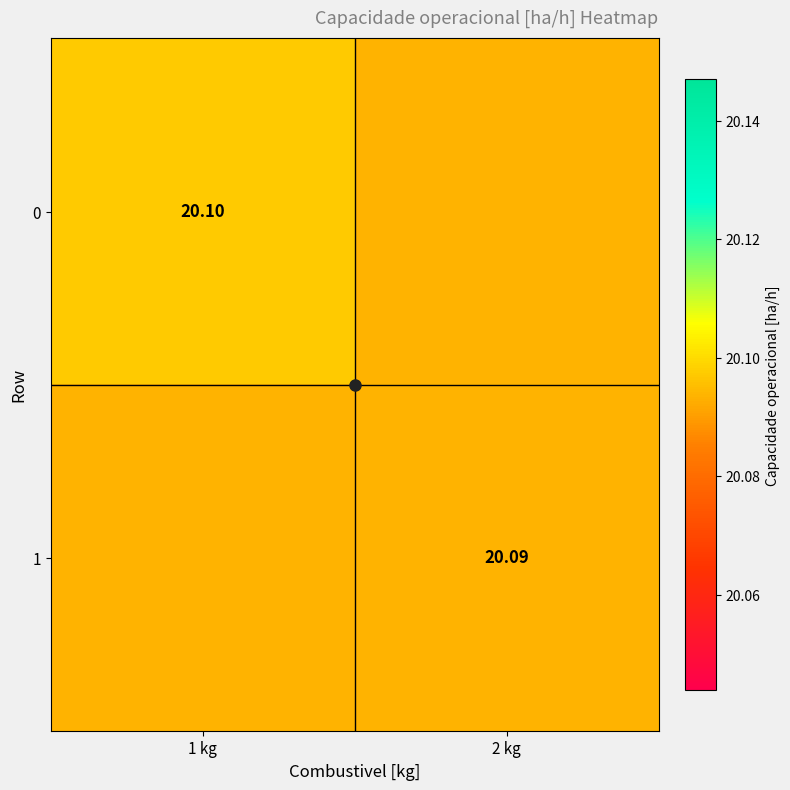

At 1 kg, list the series in order from smallest to largest.

1, 0